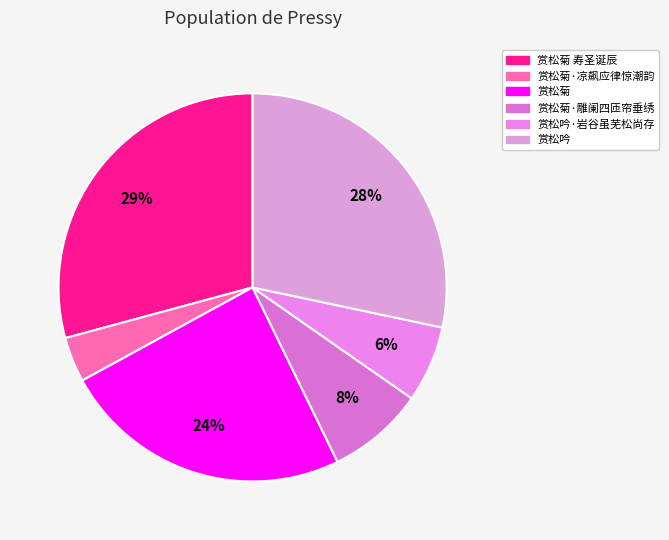

To the nearest percent, what is the difference between the largest and smallest slice percentages?

25%